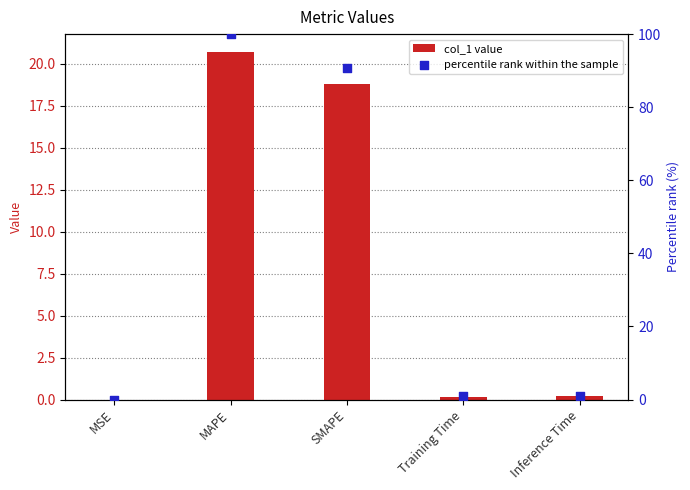

Which series has the largest Y range (max minus min)?

percentile rank within the sample